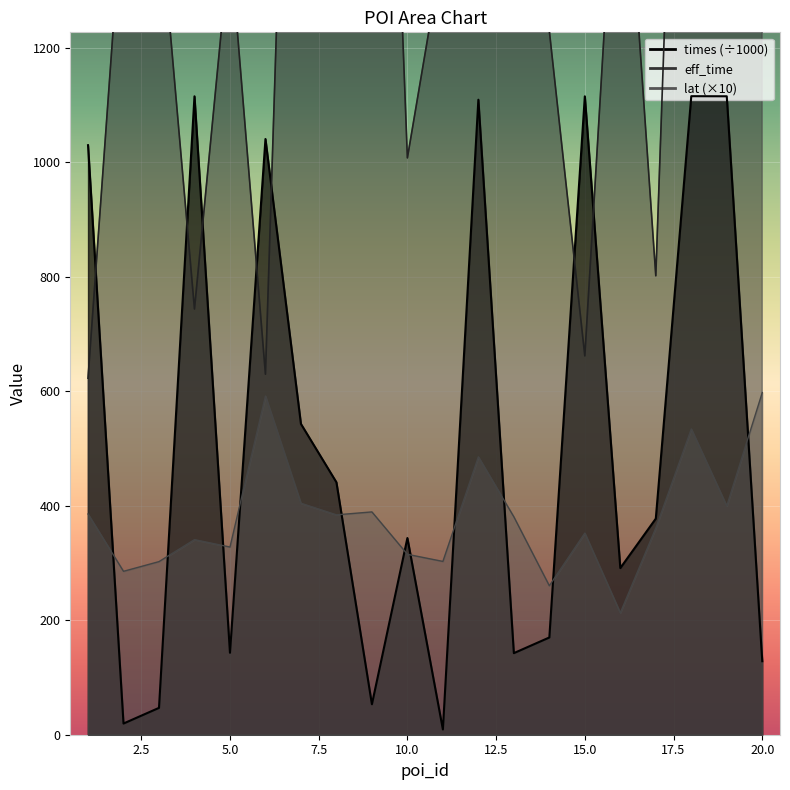

What is the difference between the lat values at 18 and 4?

193.4